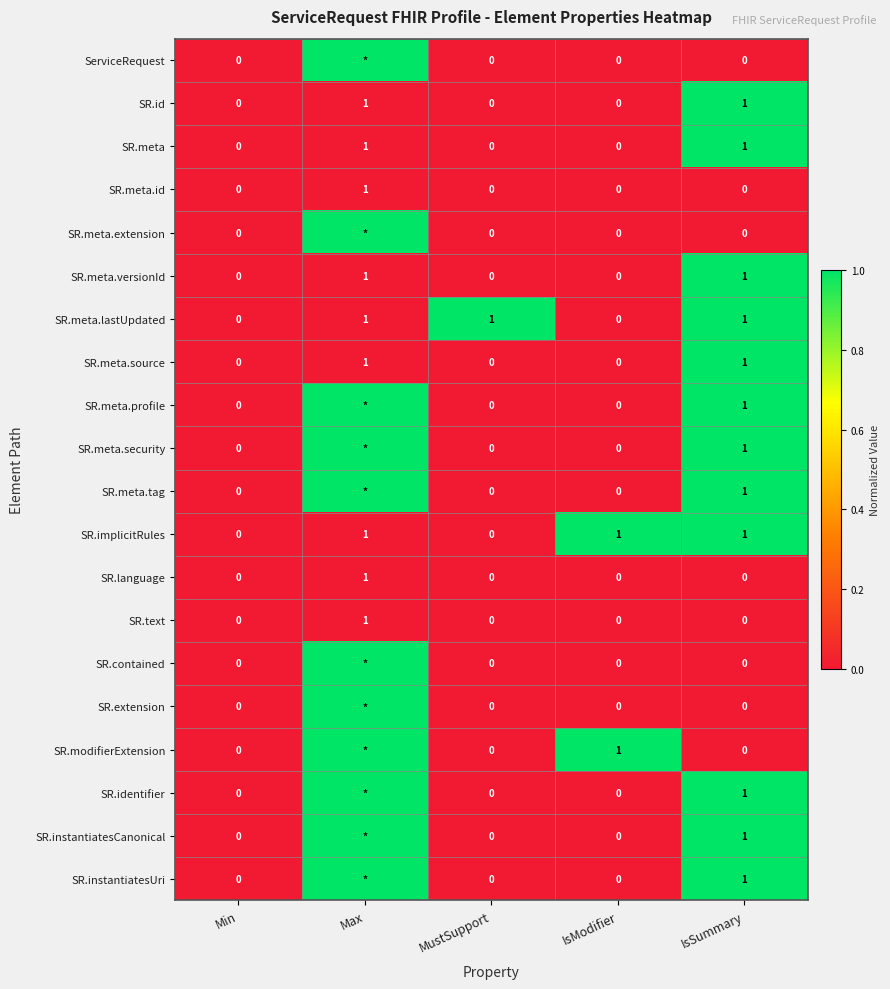

Is it true that SR.meta.versionId equals 1 at MustSupport?

False